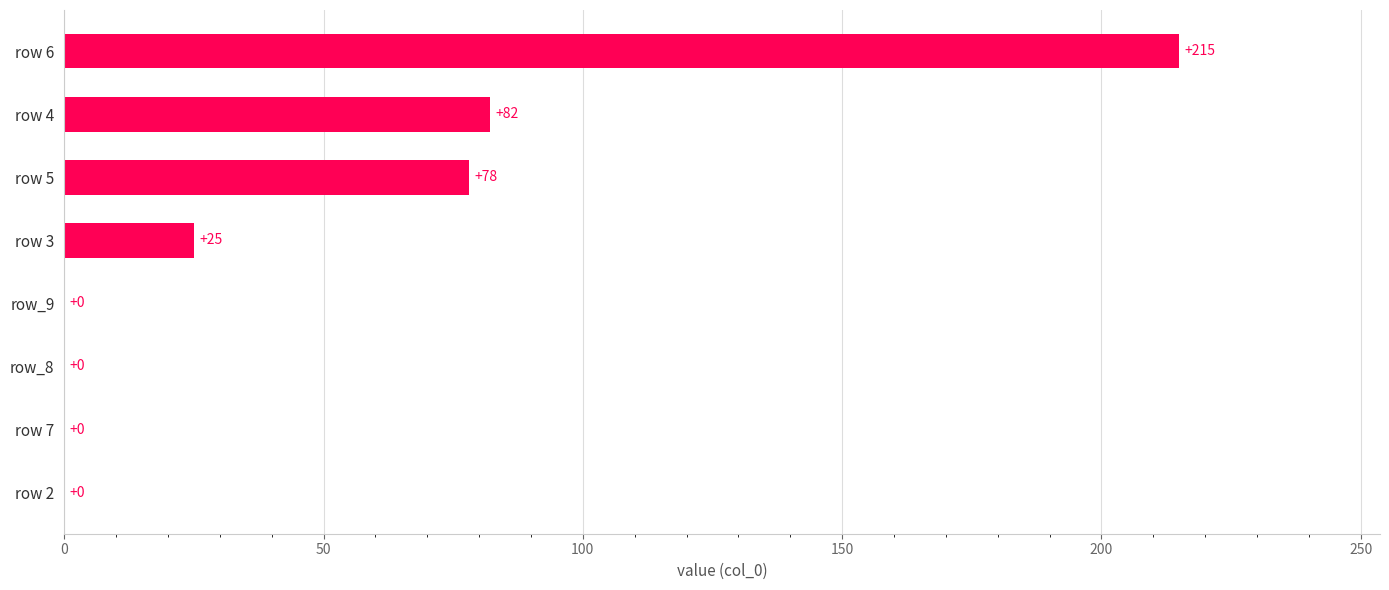

Reading top to bottom, extract all data points from this chart.

row 6=215	row 4=82	row 5=78	row 3=25	row_9=0	row_8=0	row 7=0	row 2=0